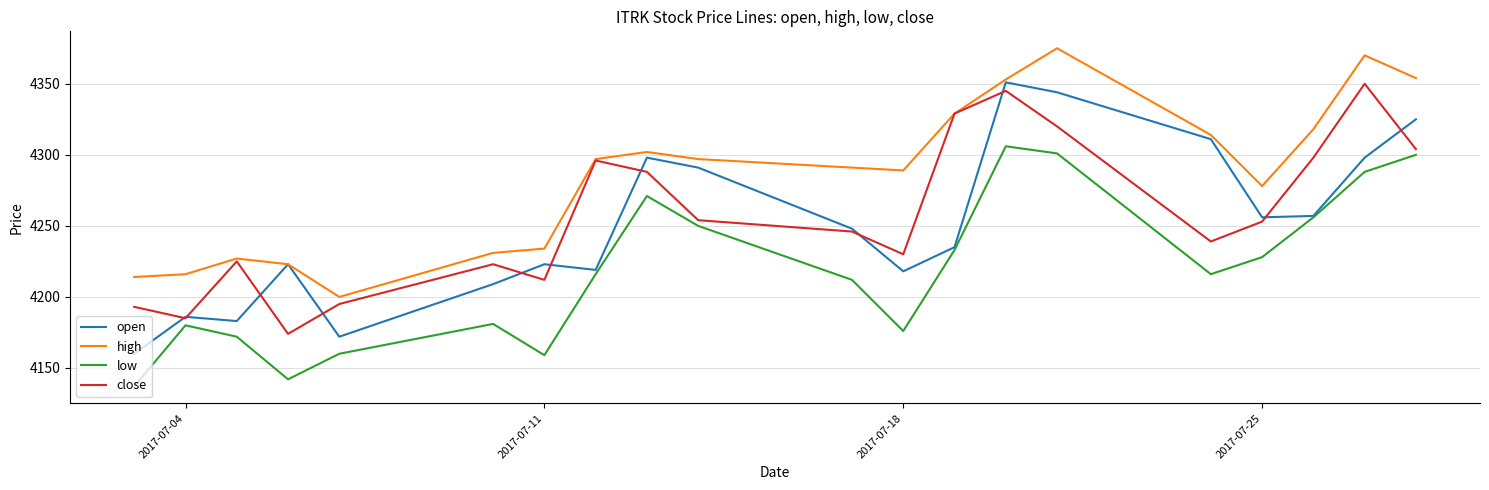

Which series has the largest total across all categories?

high